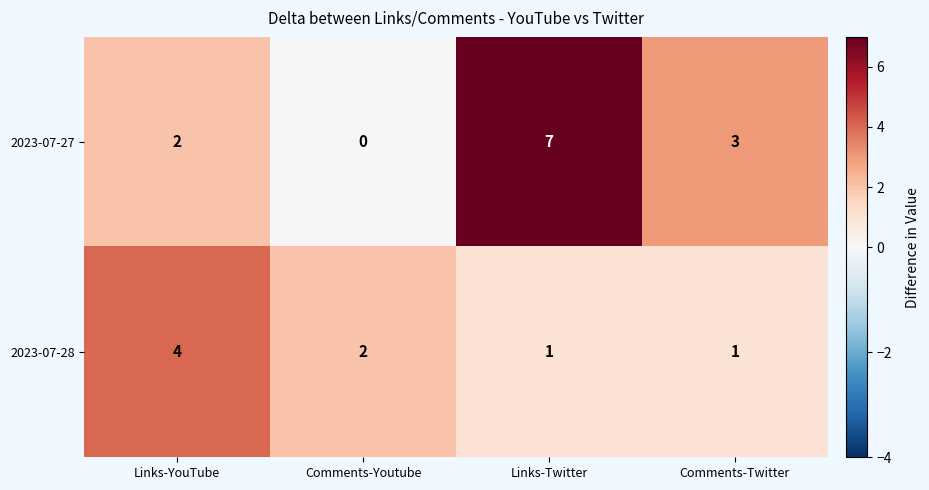

Reading left to right, what are all the values shown in this chart?

2023-07-27: Links-YouTube=2	Comments-Youtube=0	Links-Twitter=7	Comments-Twitter=3
2023-07-28: Links-YouTube=4	Comments-Youtube=2	Links-Twitter=1	Comments-Twitter=1